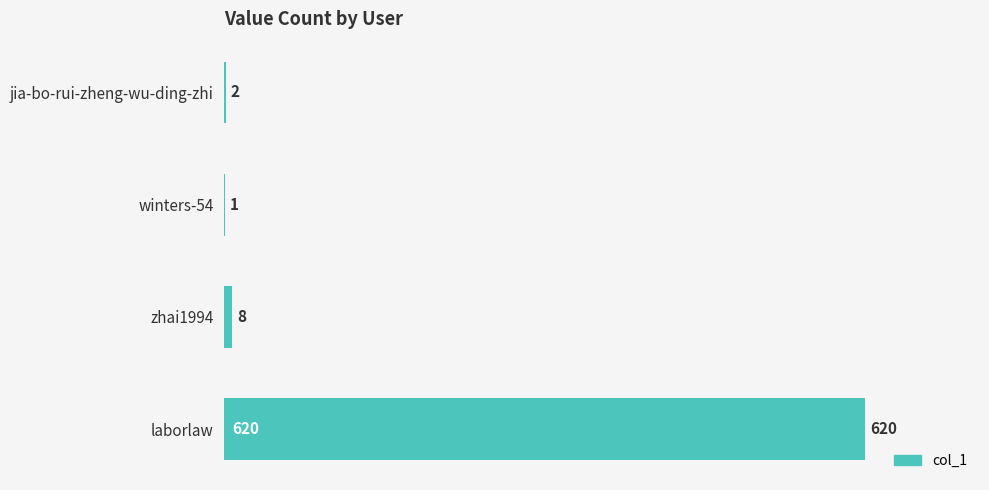

Which has a higher value, winters-54 or jia-bo-rui-zheng-wu-ding-zhi?

jia-bo-rui-zheng-wu-ding-zhi